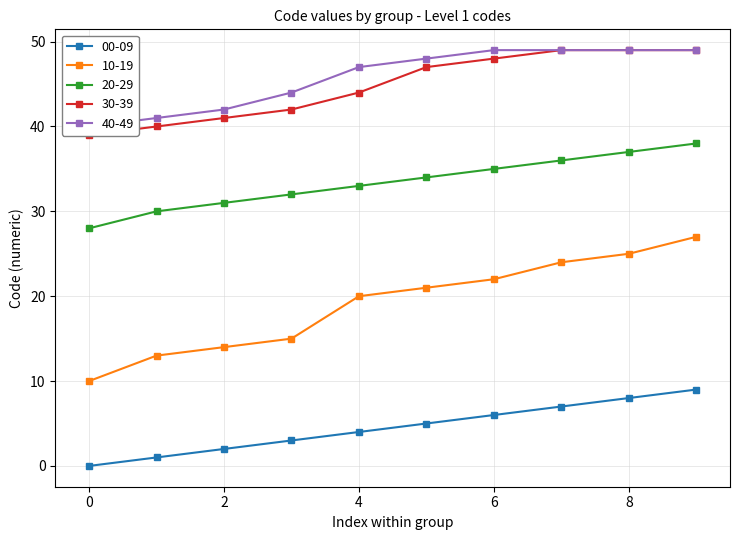

True or false: 40-49 has a value of 73 at 5.

False